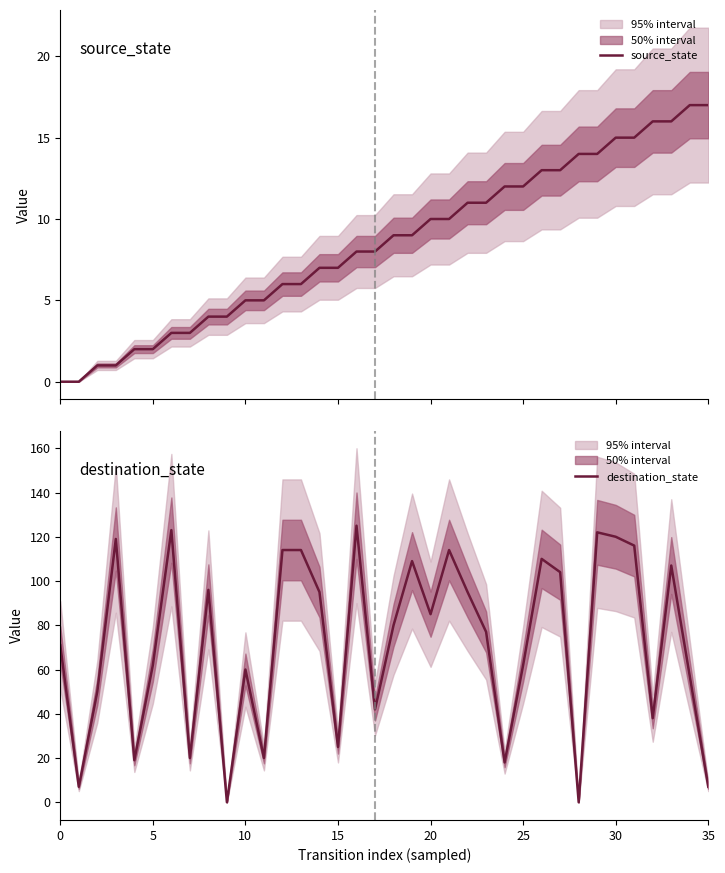

Reading left to right, what are all the values shown in this chart?

source_state: 0	0	1	1	2	2	3	3	4	4	5	5	6	6	7	7	8	8	9	9	10	10	11	11	12	12	13	13	14	14	15	15	16	16	17	17
destination_state: 71	7	50	119	19	62	123	20	96	0	60	20	114	114	95	25	125	42	80	109	85	114	95	77	18	62	110	104	0	122	120	116	38	107	57	7